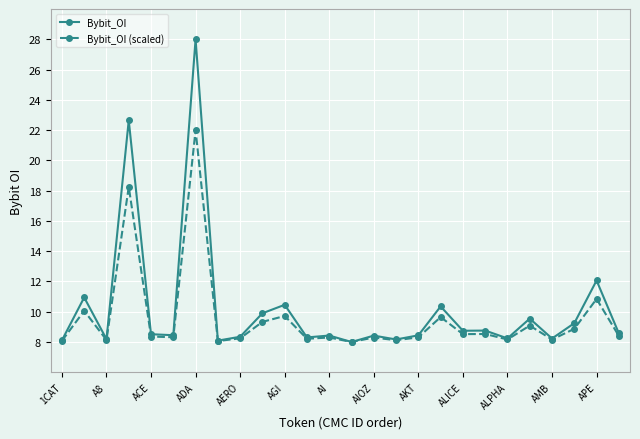

Rank the series by their maximum value, from lowest to highest.

Bybit_OI (scaled), Bybit_OI